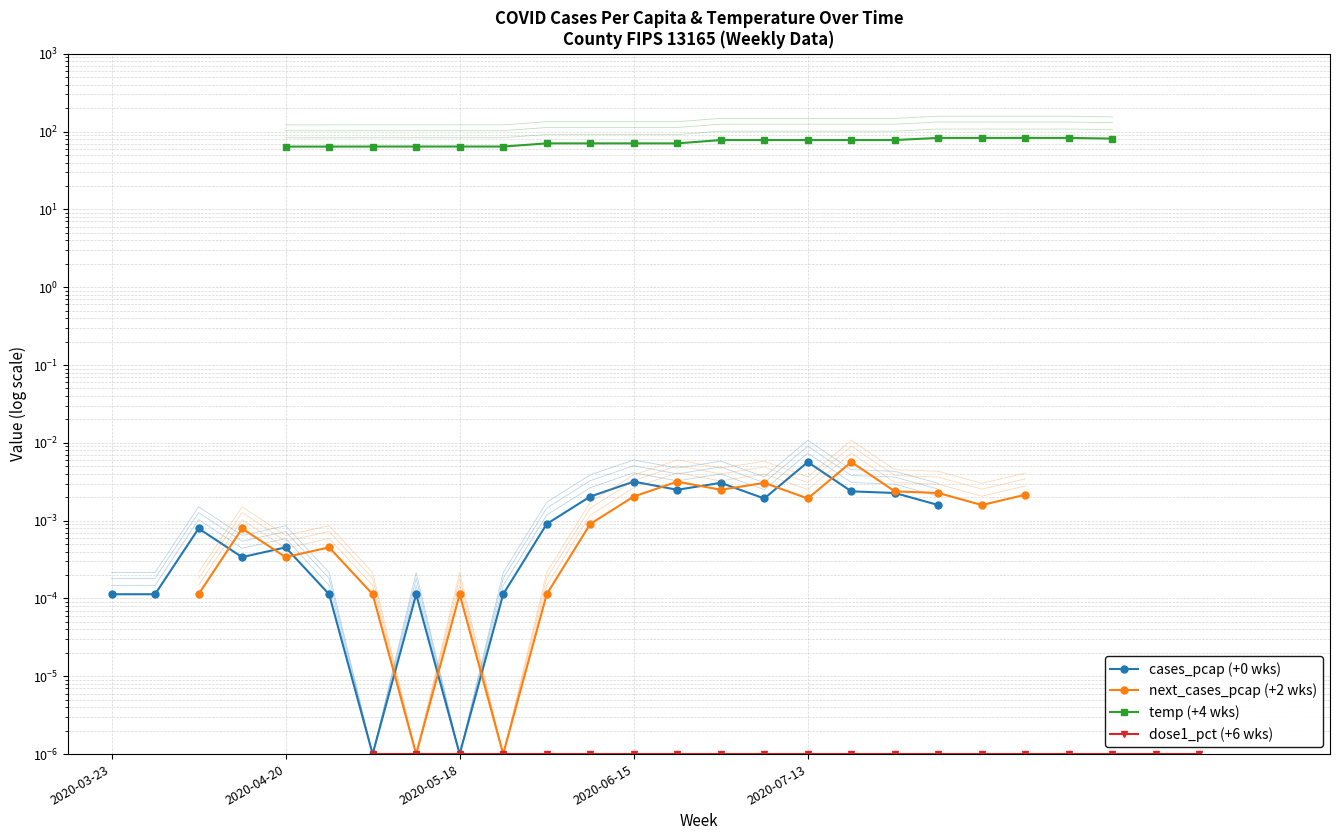

Which series has the largest total across all categories?

temp (+4 wks)